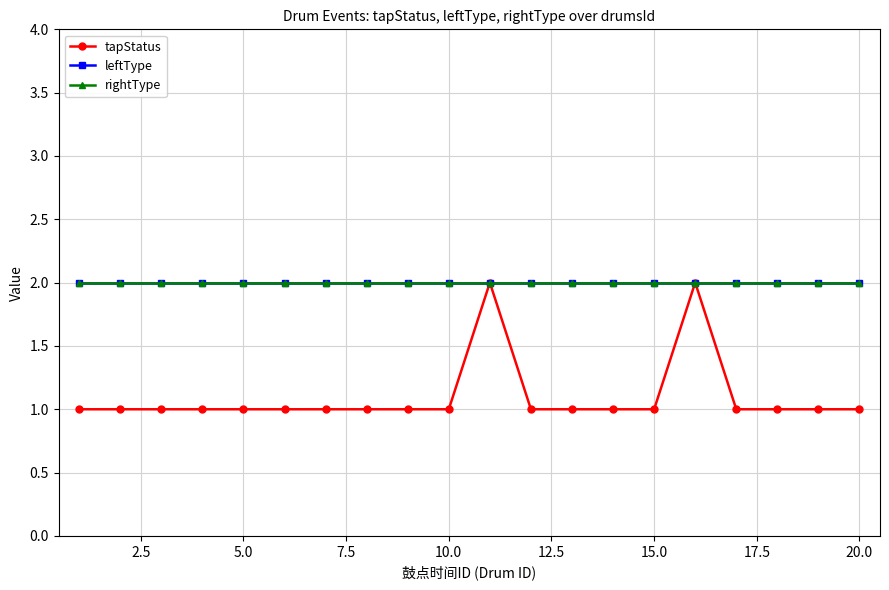

How many lines are shown in the chart?

3